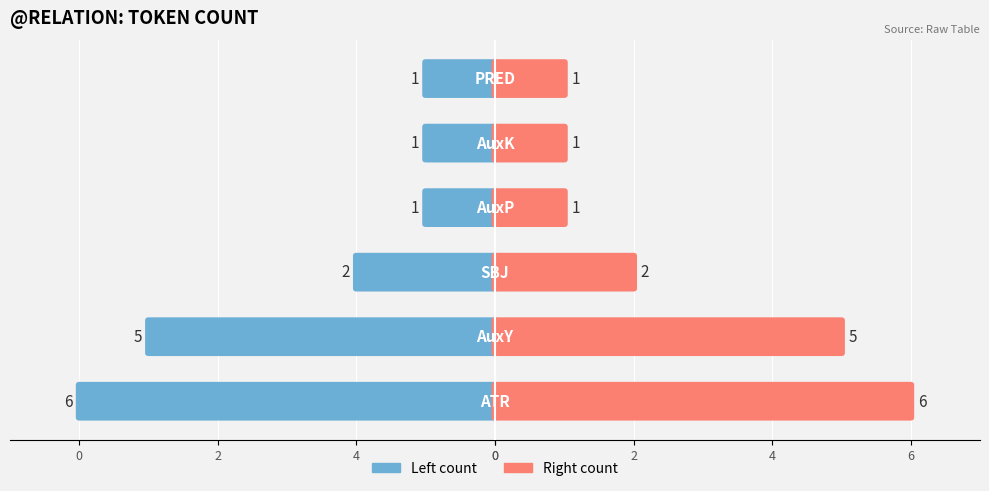

Where is Count (Right) nearest to the value 3?

2